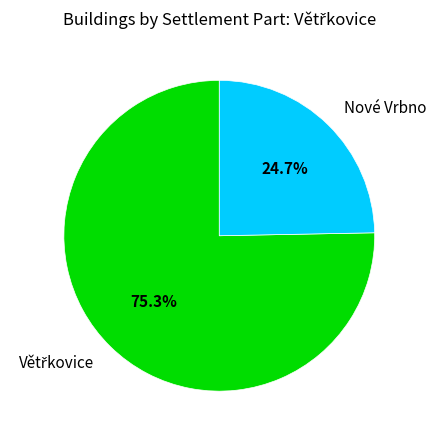

Is there any slice that represents more than half of the pie?

Yes